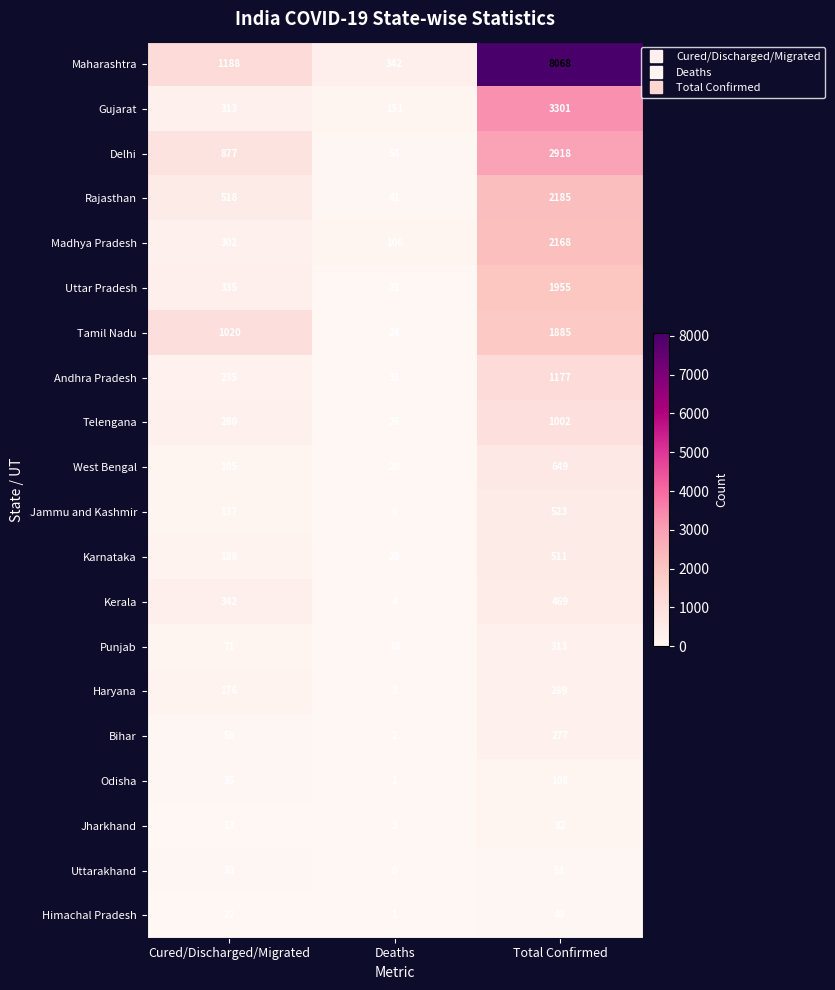

At which category is the sum across all series the highest?

Total Confirmed